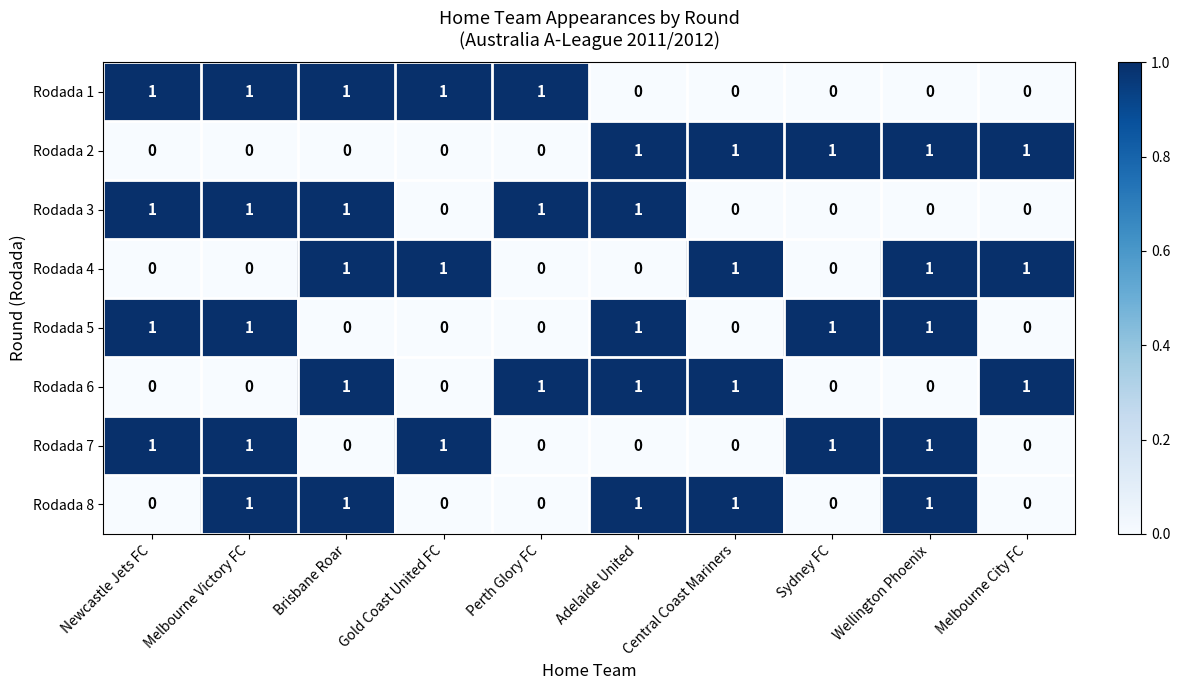

What is the difference between the highest and lowest values at Gold Coast United FC?

1